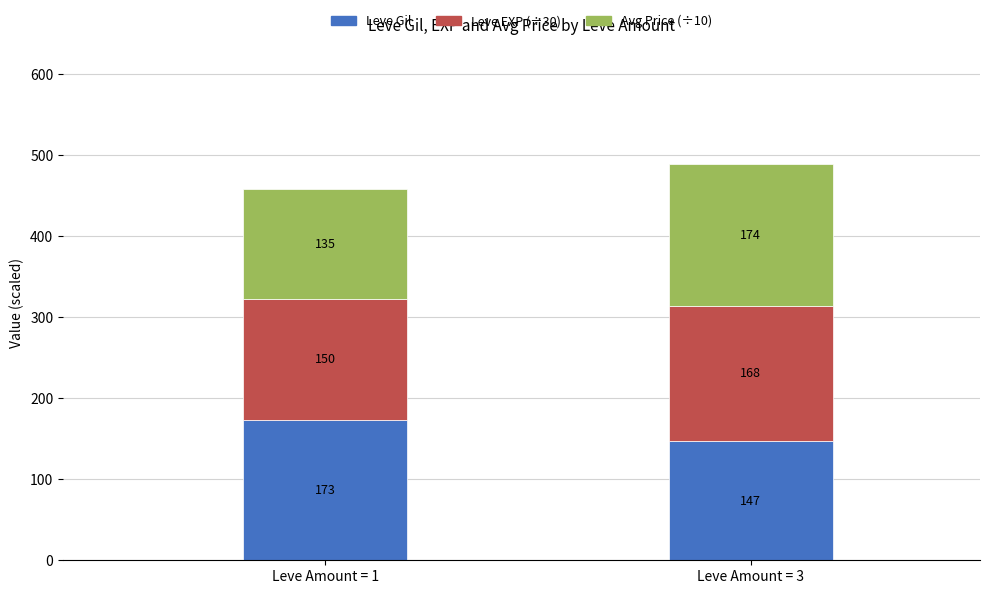

Is it true that Leve Gil equals 68.5 at Leve Amount = 1?

False